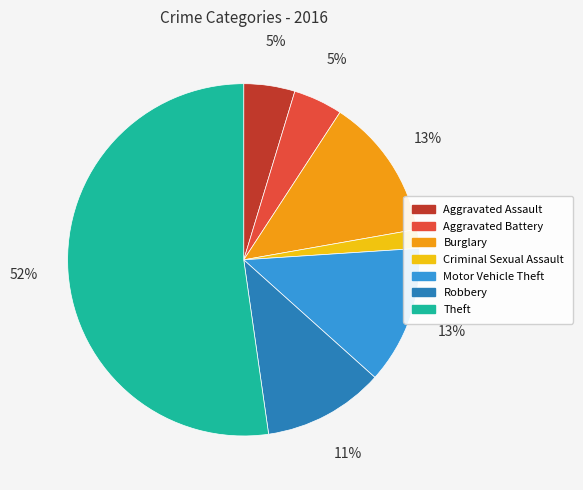

How many segments does this pie chart have?

7